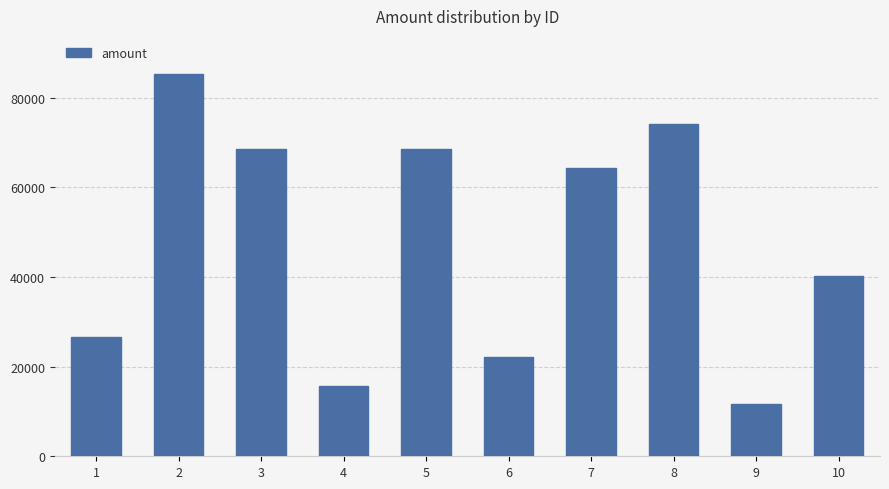

What is the average value?

47677